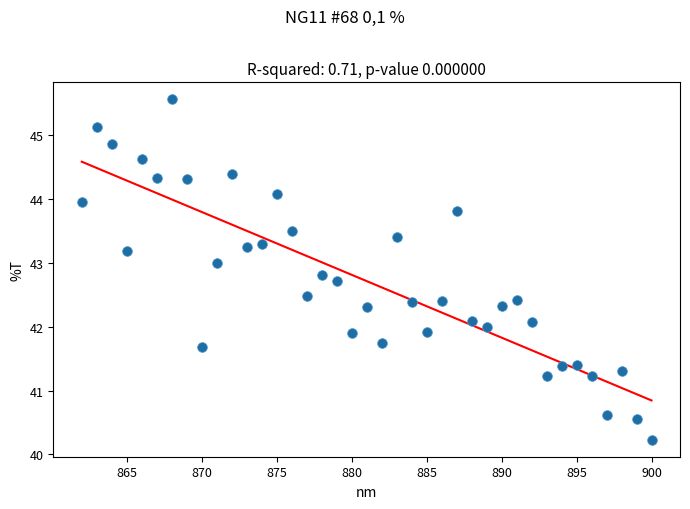

What is the range of Y values (max minus min)?

5.3